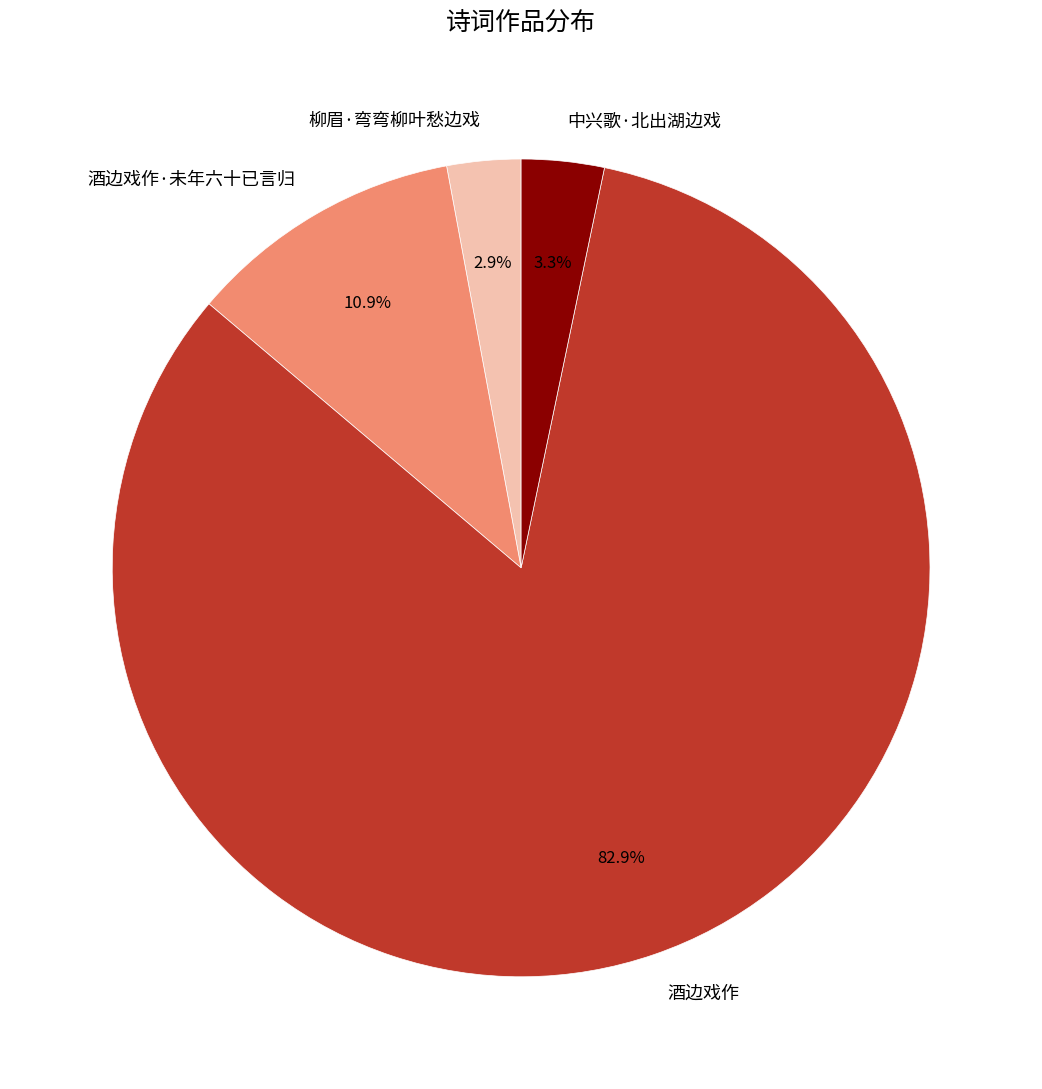

To the nearest percent, what is the difference between the 酒边戏作 and 中兴歌·北出湖边戏 slice percentages?

80%